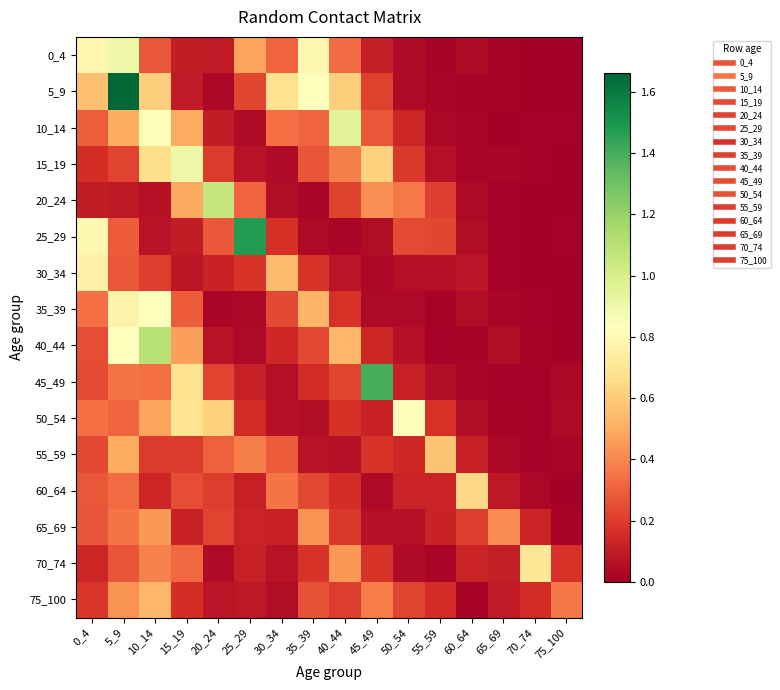

Which has a higher value, 10_14 or 55_59?

10_14